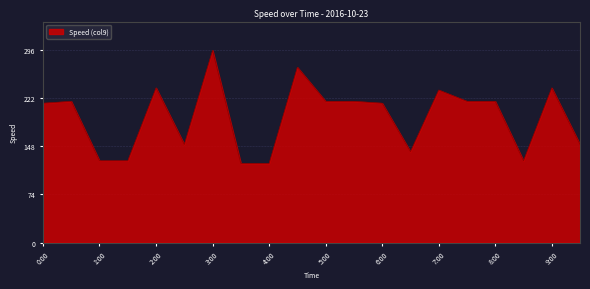

What is the difference between the maximum and minimum values?

174.4